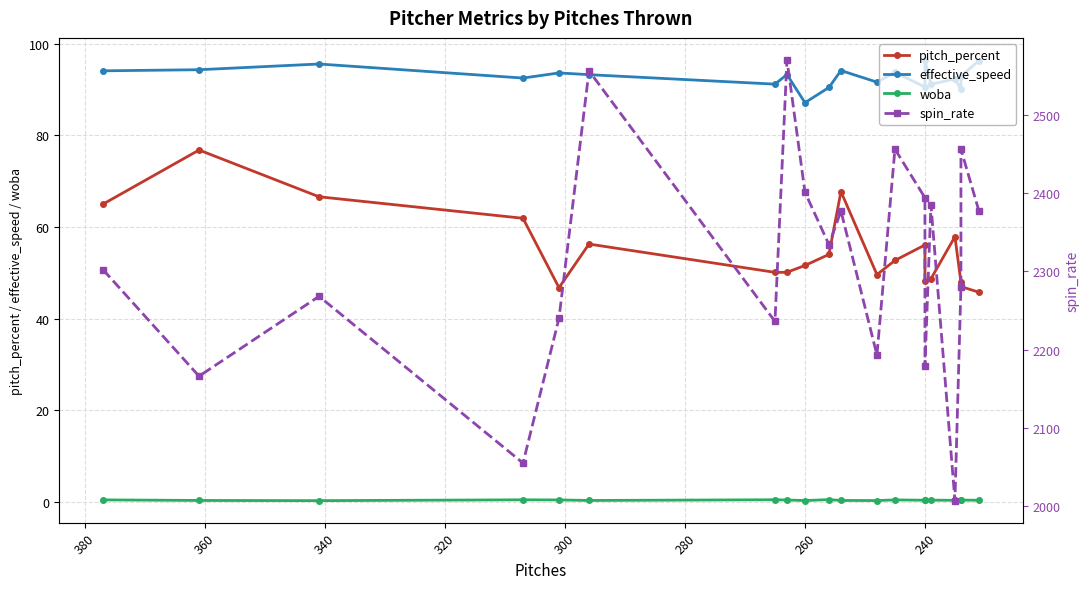

How many lines are shown in the chart?

4